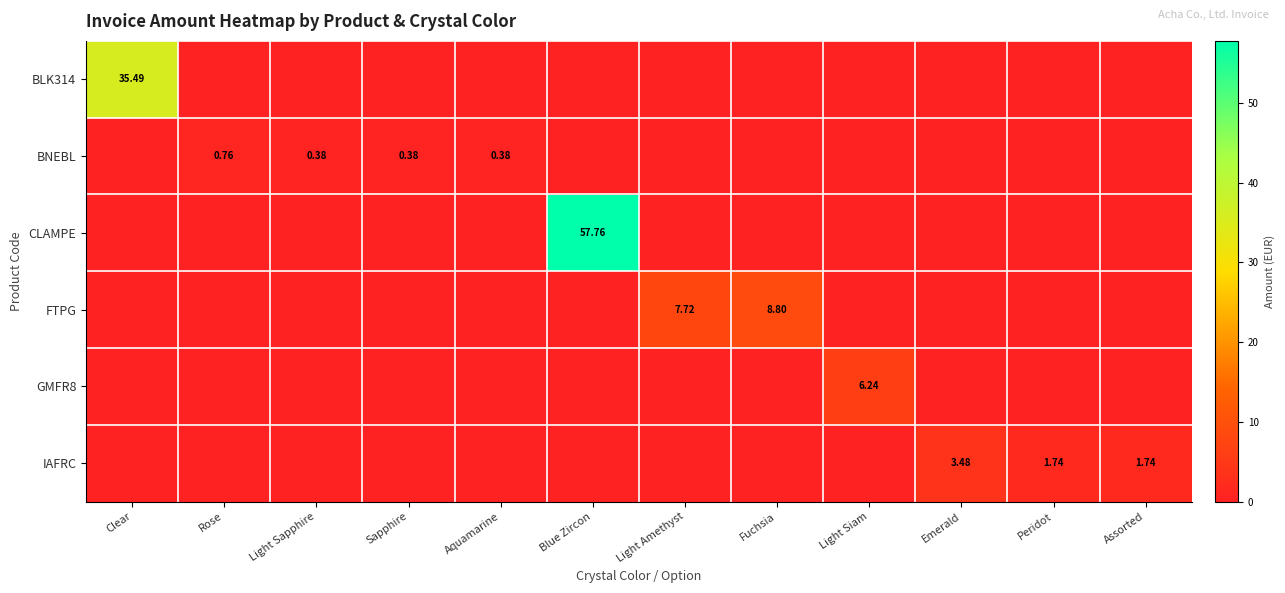

What is the total value across all series at Aquamarine?

0.4